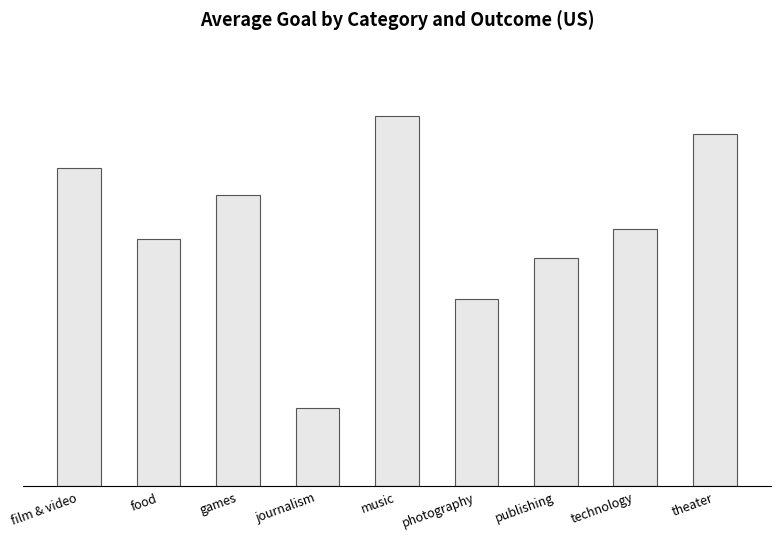

At which label does the data first exceed 21042?

film & video